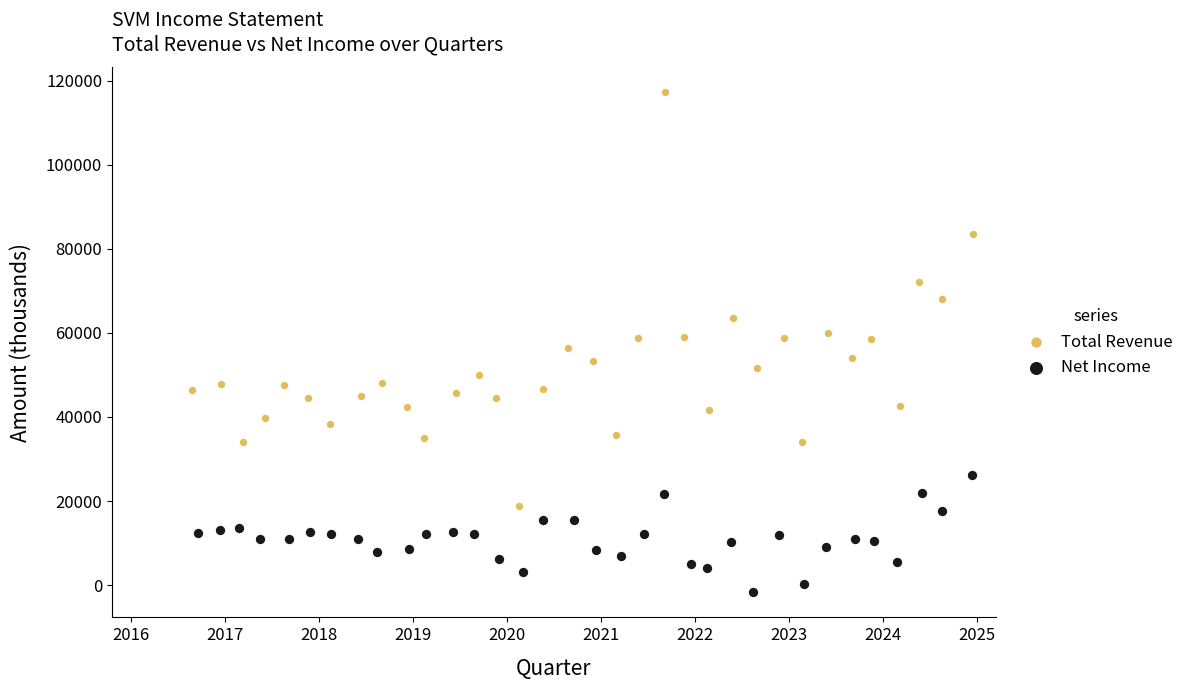

Which series contains the lowest Y value?

Net Income